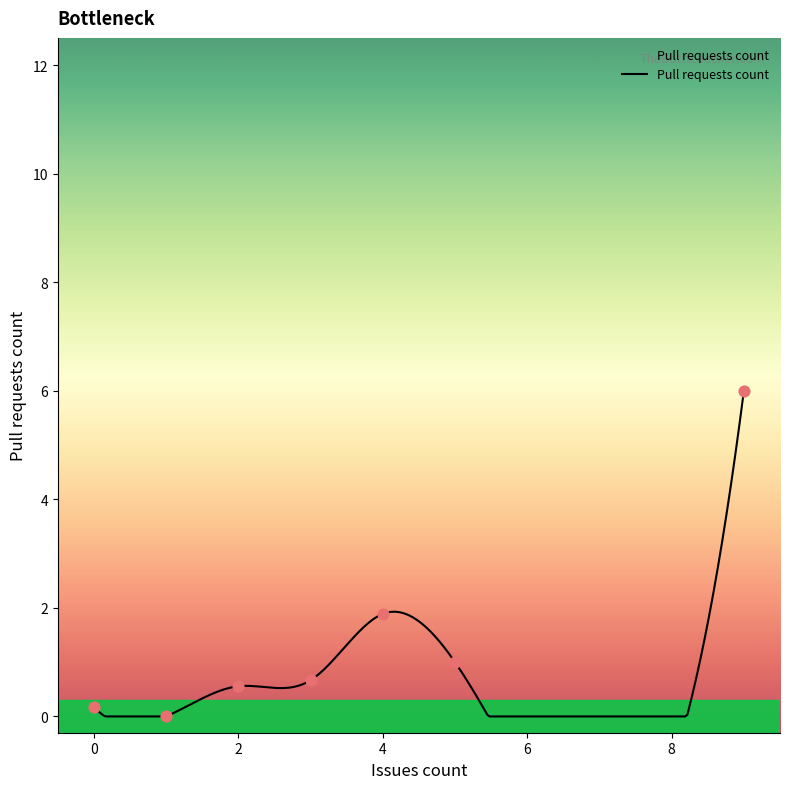

Which has a higher value, 3 or 4?

4